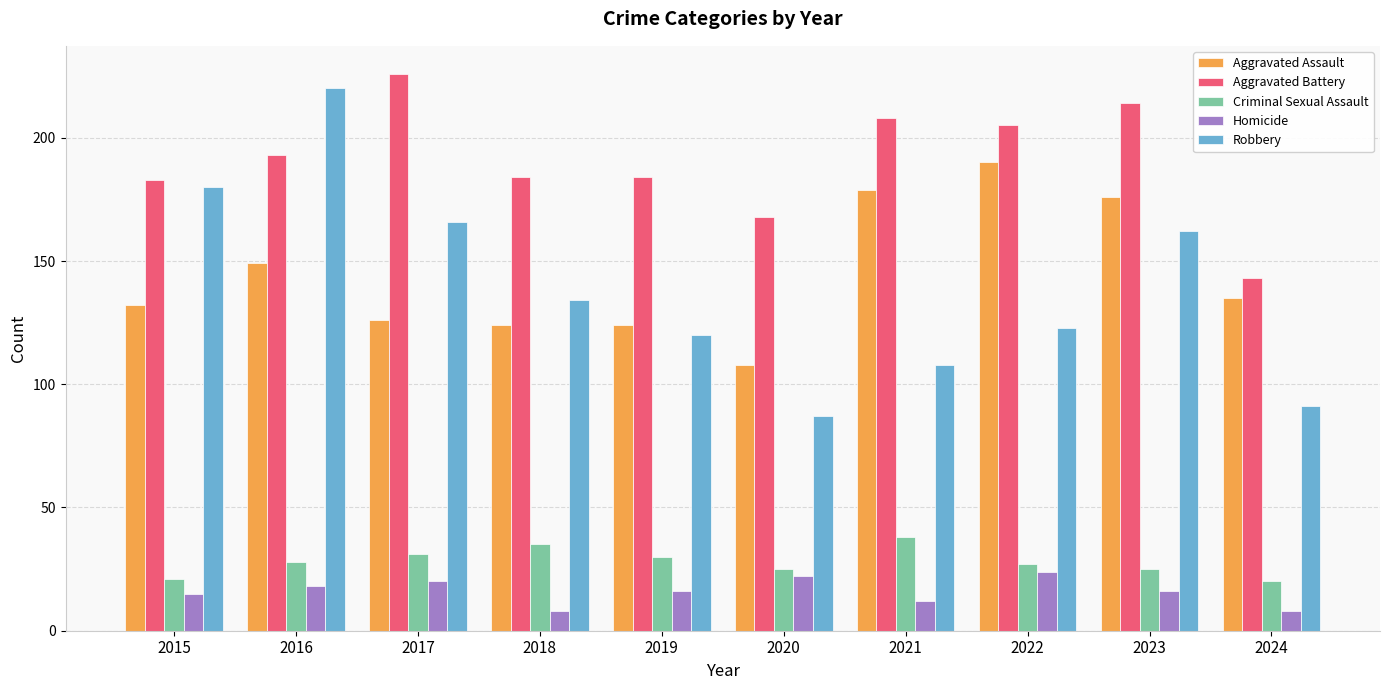

What is the difference between the highest and lowest values at 2018?

176